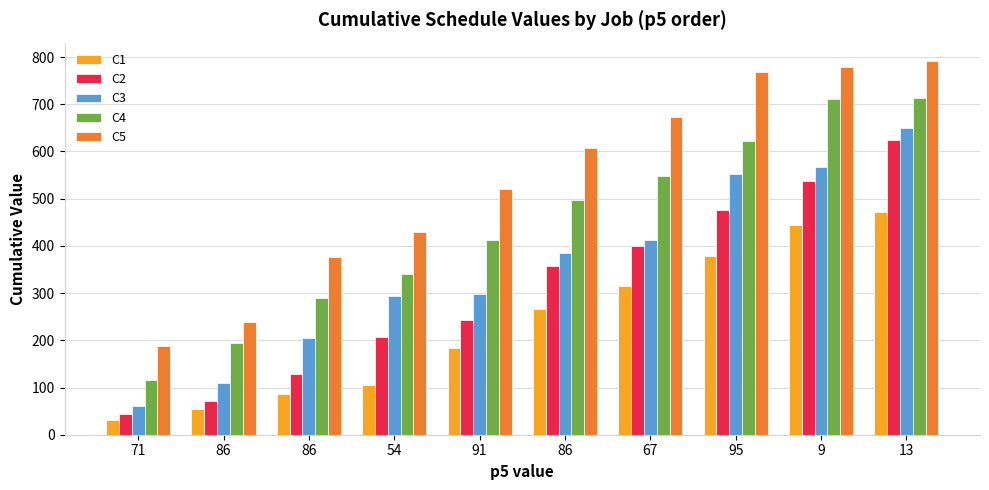

What is the sum of all C5 values?

5372